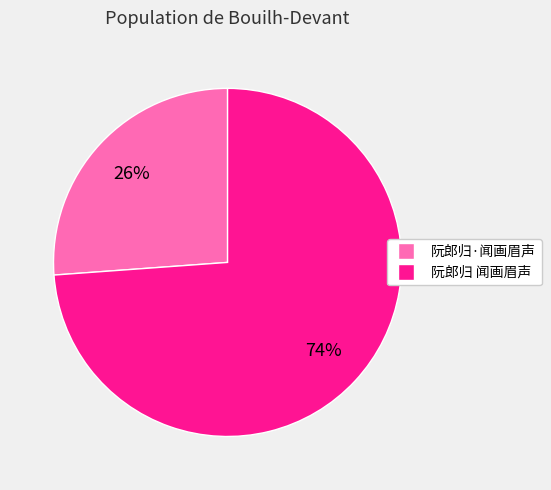

Count the number of slices in the pie.

2